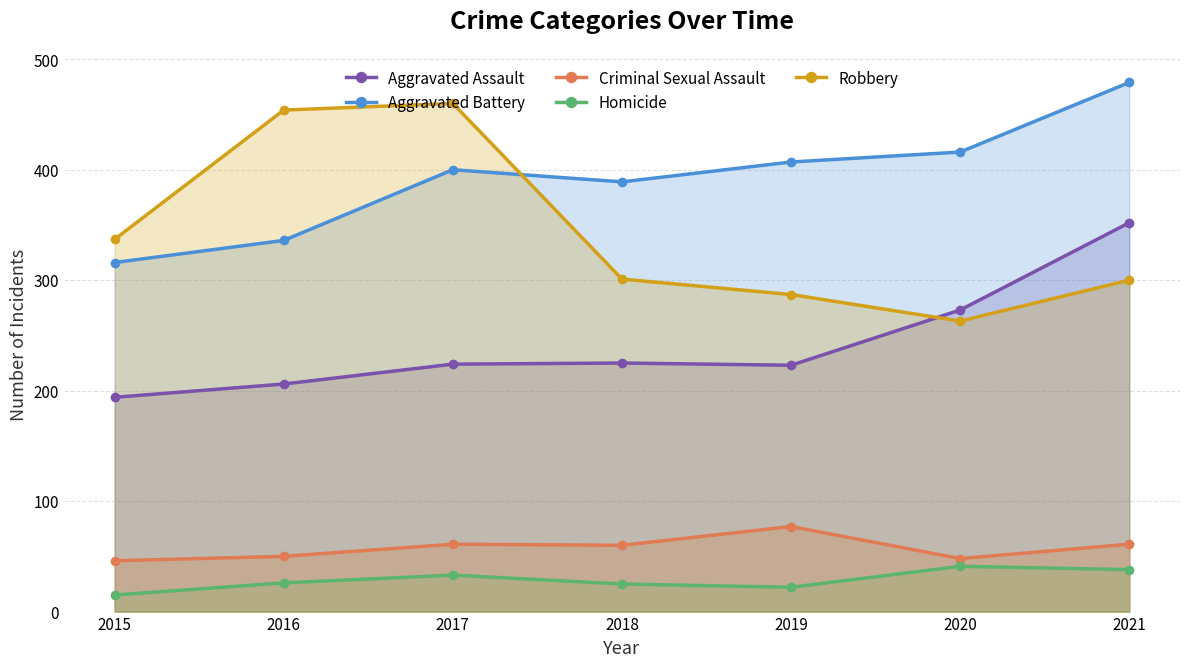

At which category is the sum across all series the highest?

2021